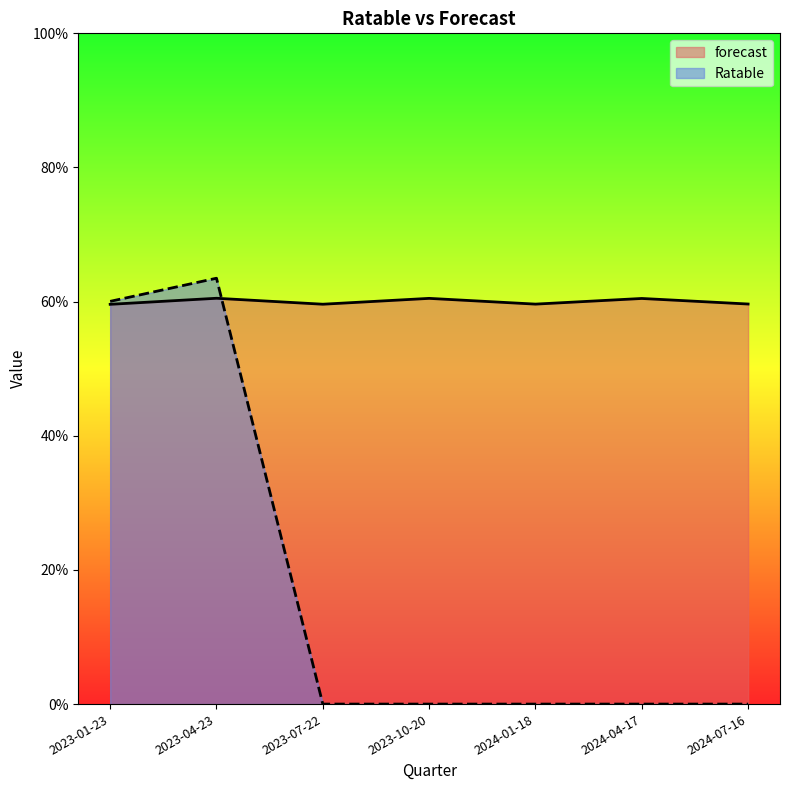

List the series in order of their peak value, highest first.

Ratable, forecast